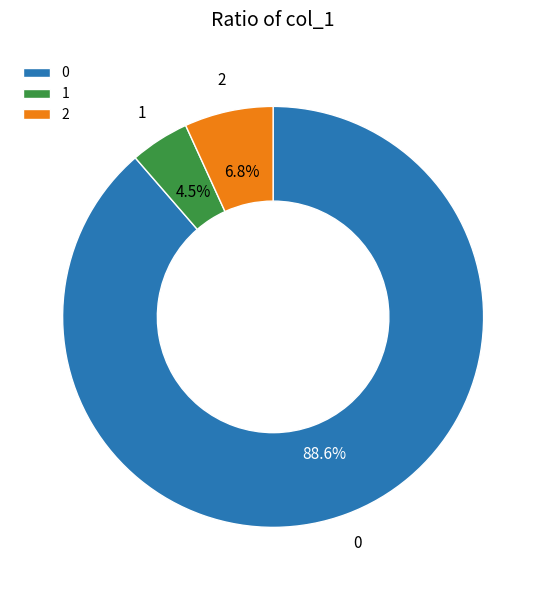

How many segments does this pie chart have?

3